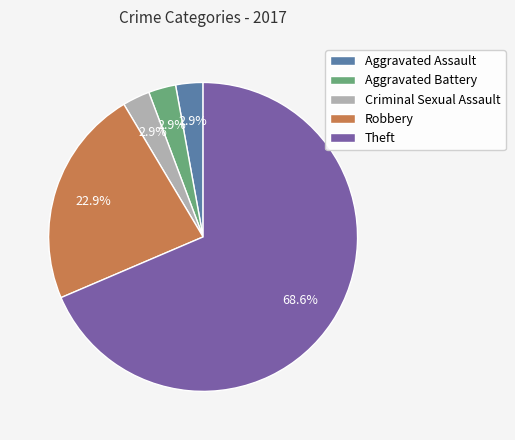

How many segments does this pie chart have?

5